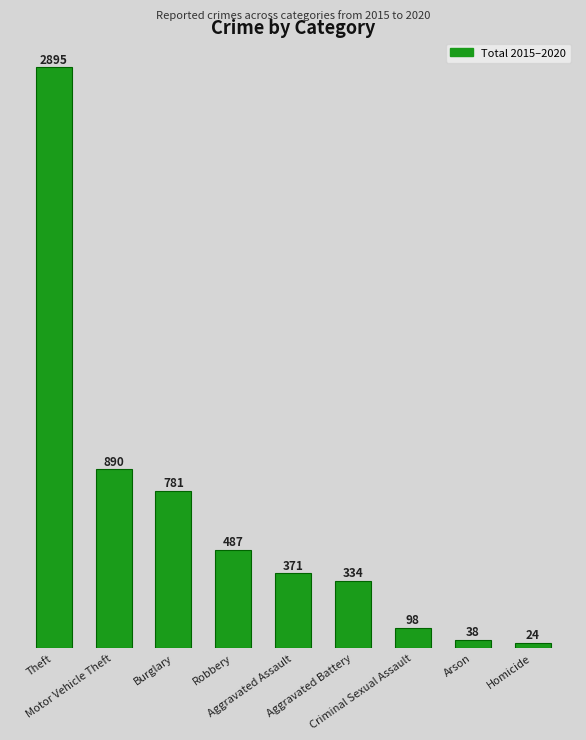

The chart shows a value of 781 at Burglary. True or false?

True